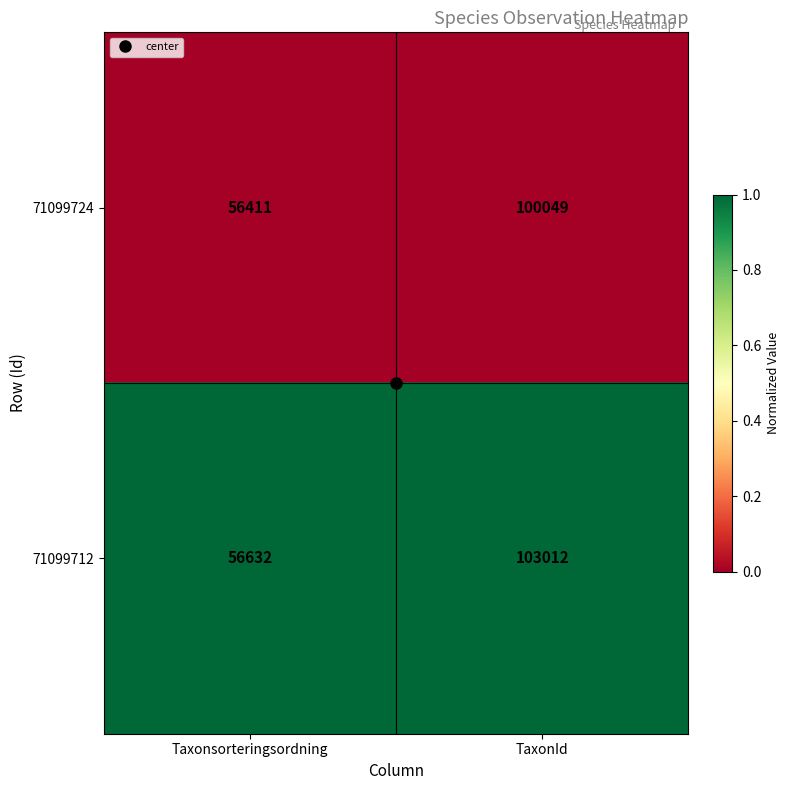

What is the greatest value displayed?

103012